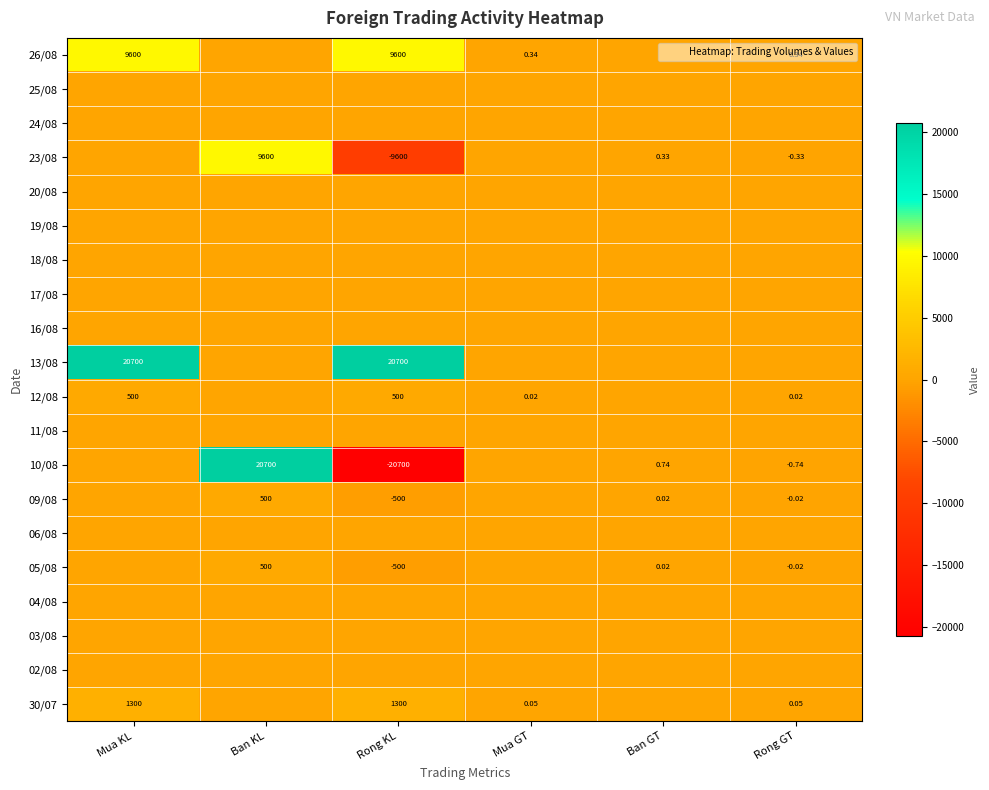

At how many categories does at least one series exceed -19768?

6